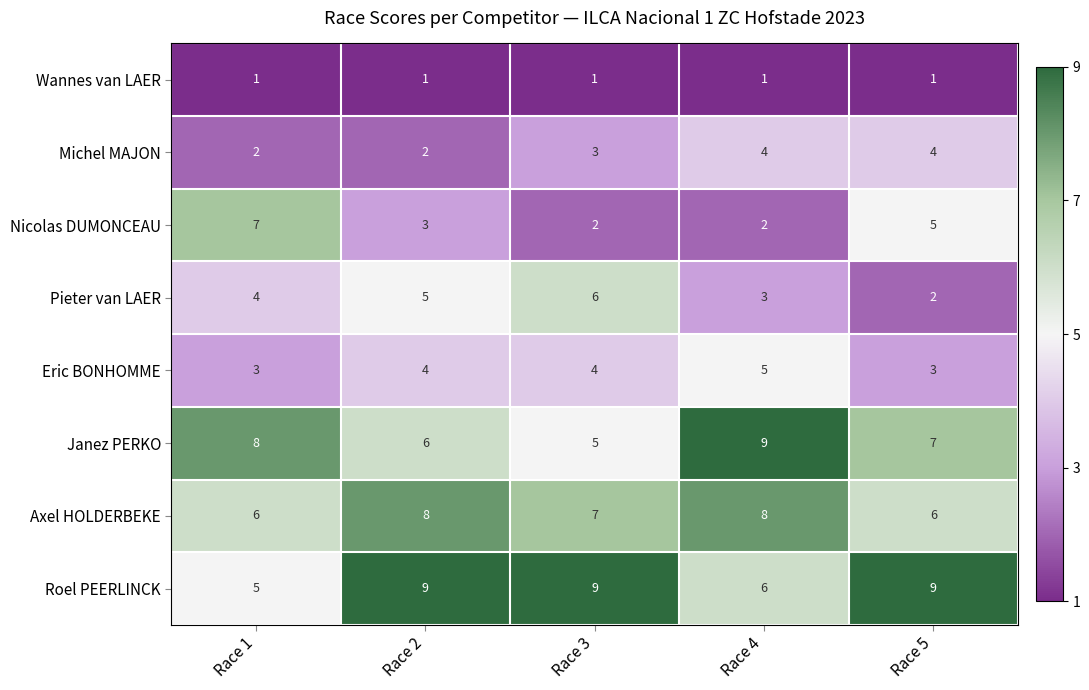

Rank the series at Race 5 from lowest to highest value.

Wannes van LAER, Pieter van LAER, Eric BONHOMME, Michel MAJON, Nicolas DUMONCEAU, Axel HOLDERBEKE, Janez PERKO, Roel PEERLINCK